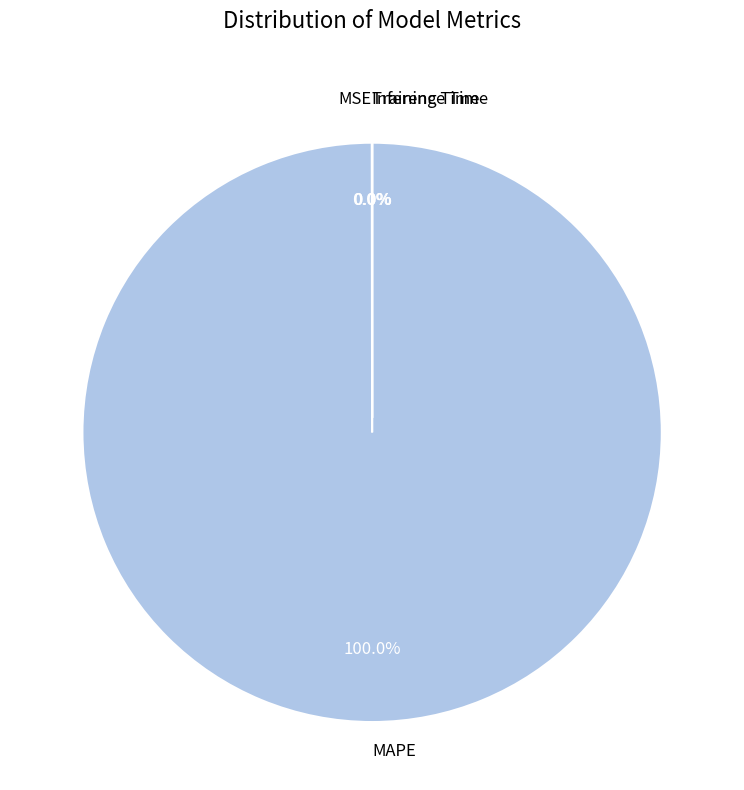

What is the largest slice in the pie chart?

MAPE